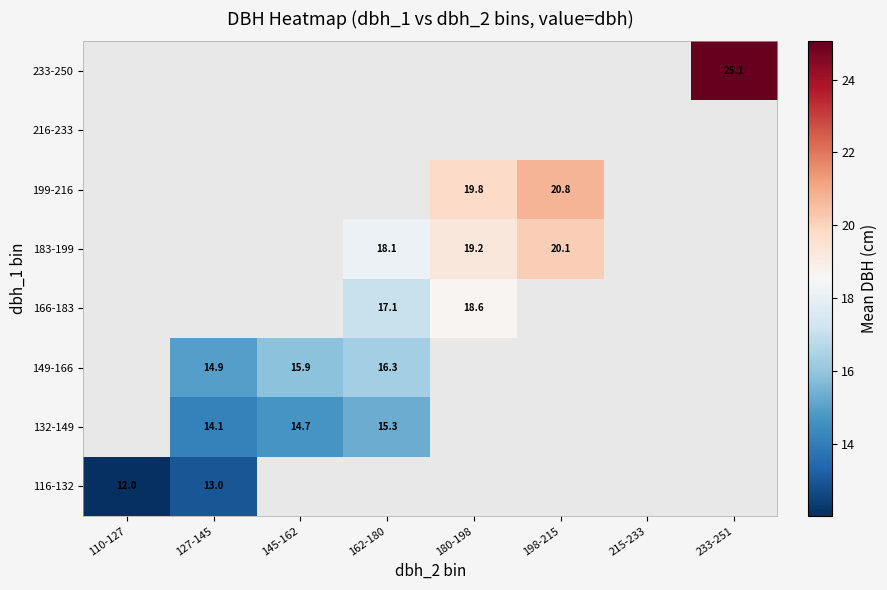

Which has a higher value, 127-145 or 180-198?

180-198